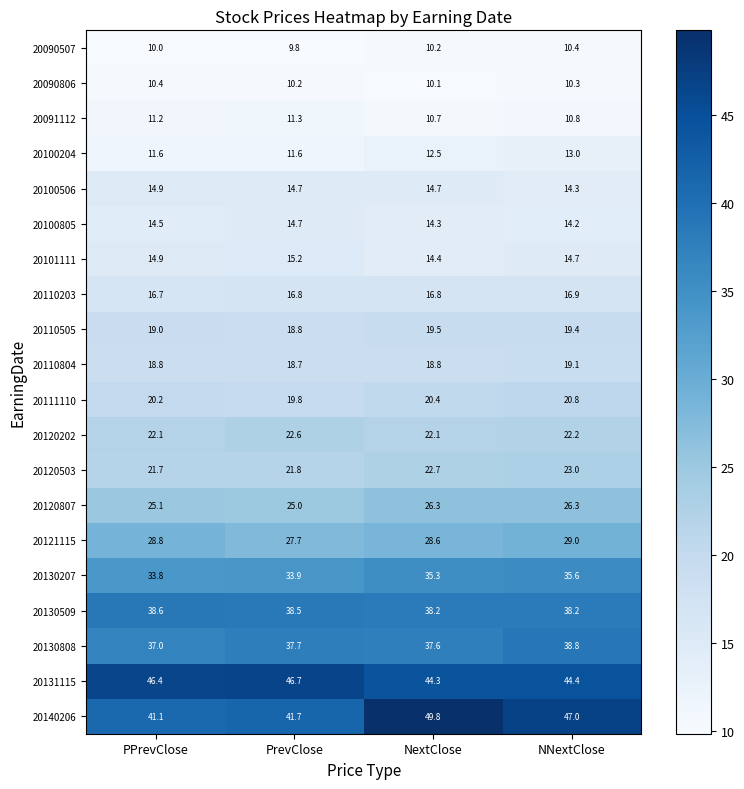

Which series has the widest spread of values?

20140206